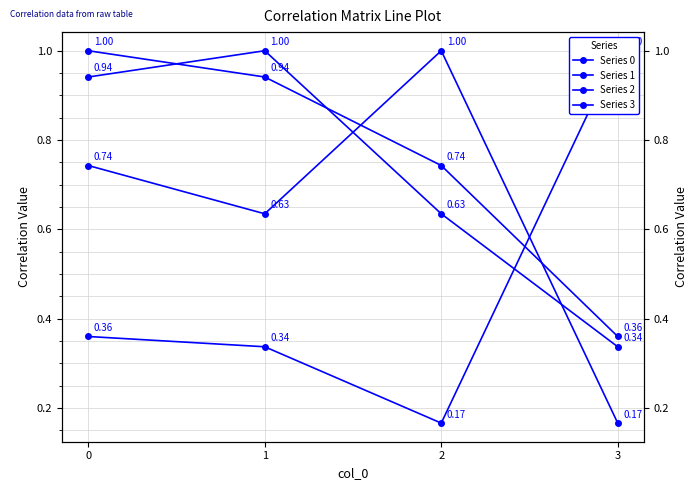

What is the smallest value displayed?

0.2